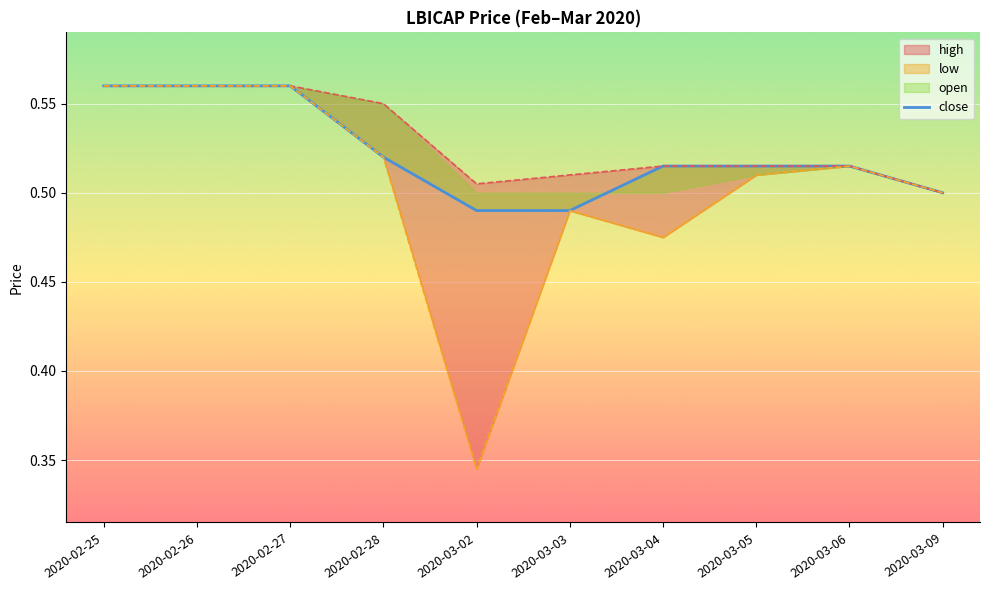

What is the label of the 5th point from the right?

2020-03-03